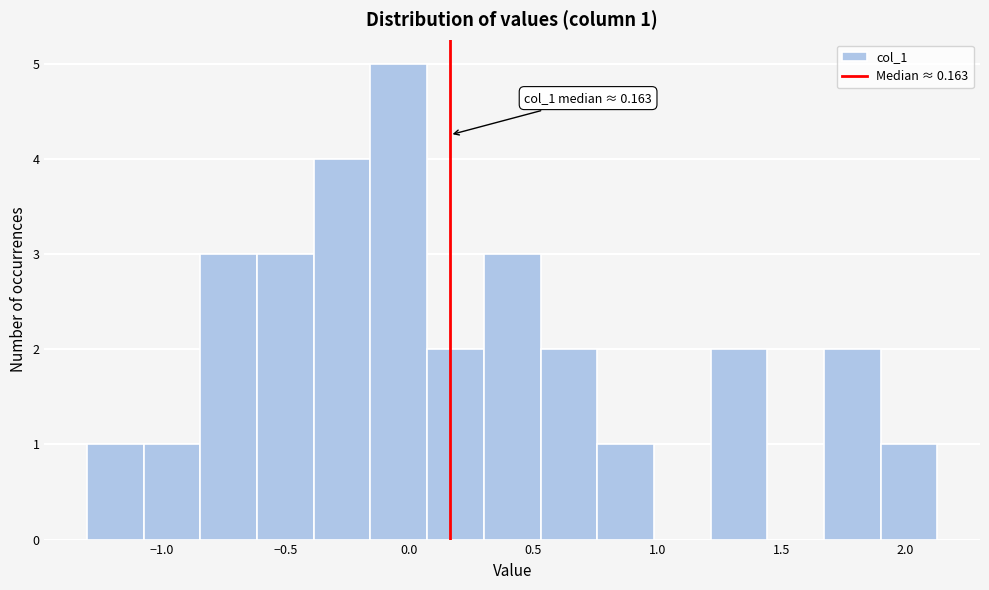

Which range on the x-axis has the tallest bar?

-0.15 to 0.05